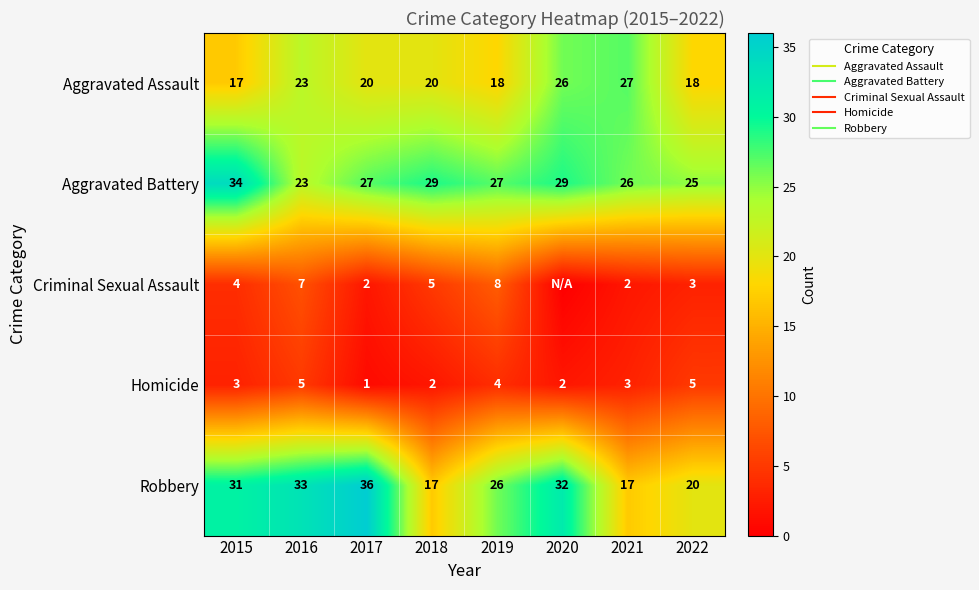

Read the Aggravated Assault value at 2016.

23